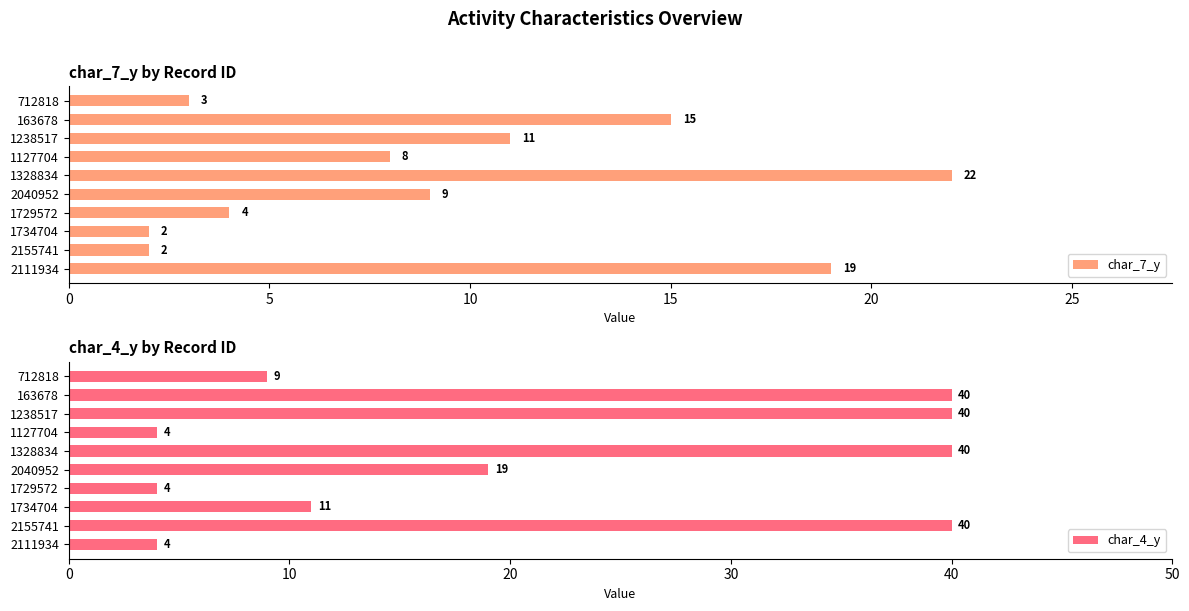

At which label is char_7_y closest to 12?

1238517